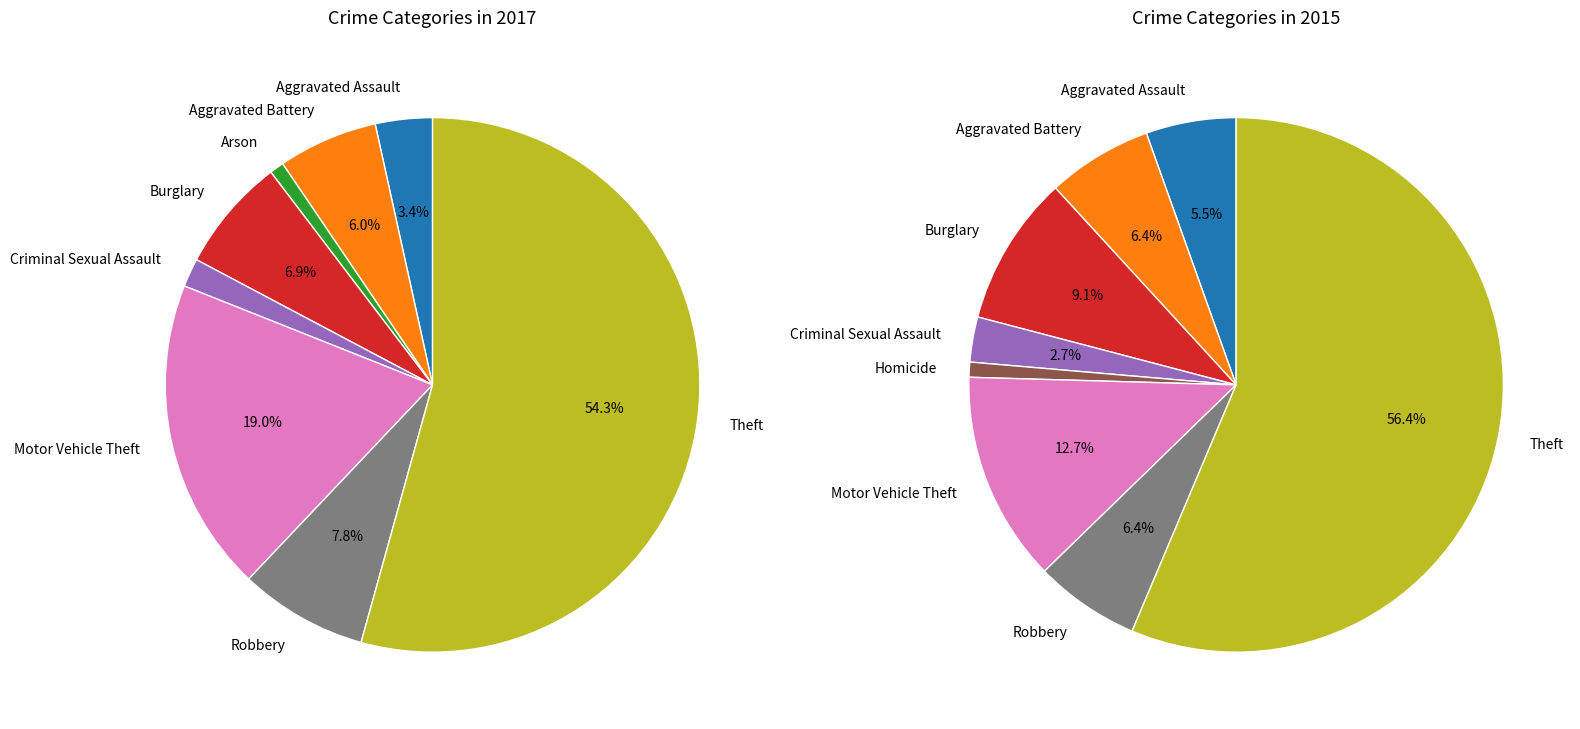

Is the sum of Robbery and Arson greater than half?

No